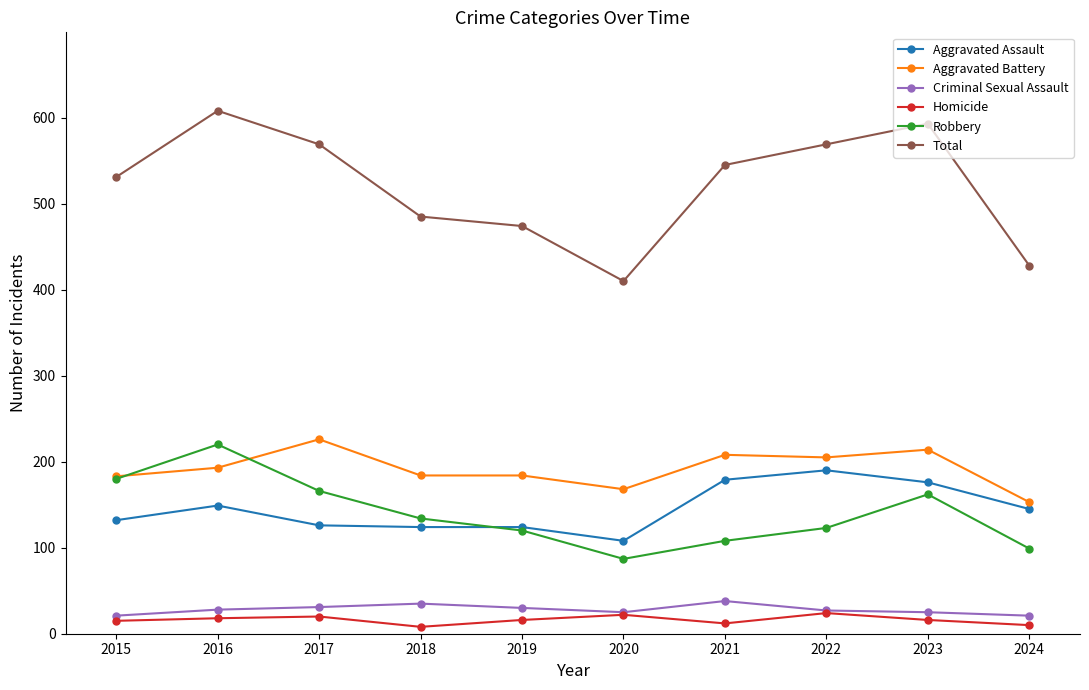

True or false: Total has more than 1 interior local peaks.

True